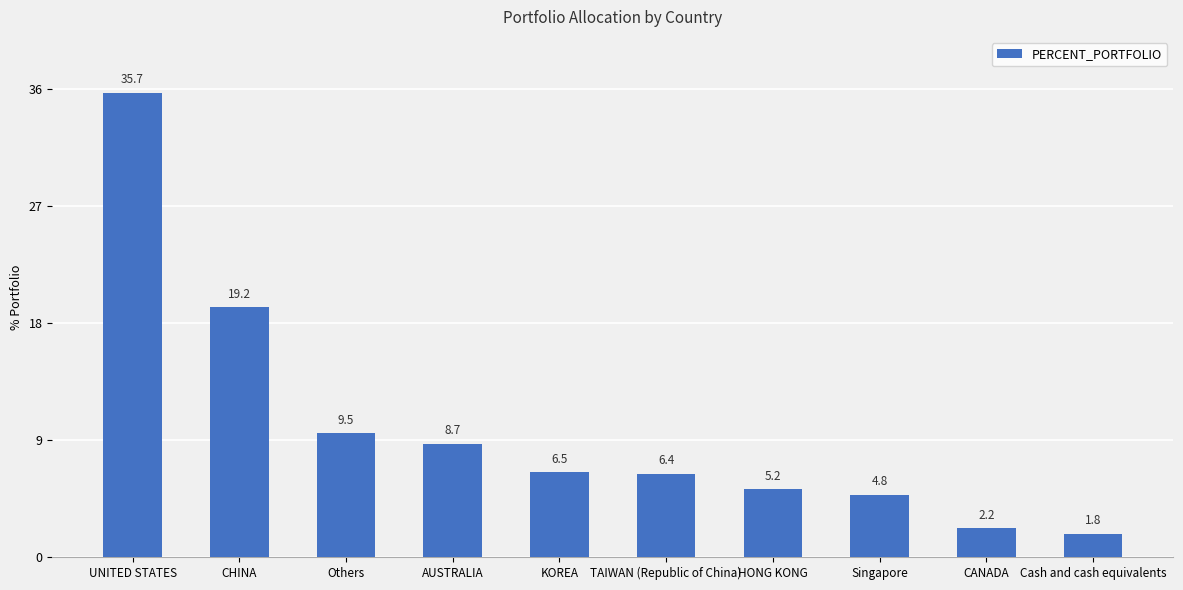

What is the sum of the values at UNITED STATES and KOREA?

42.2